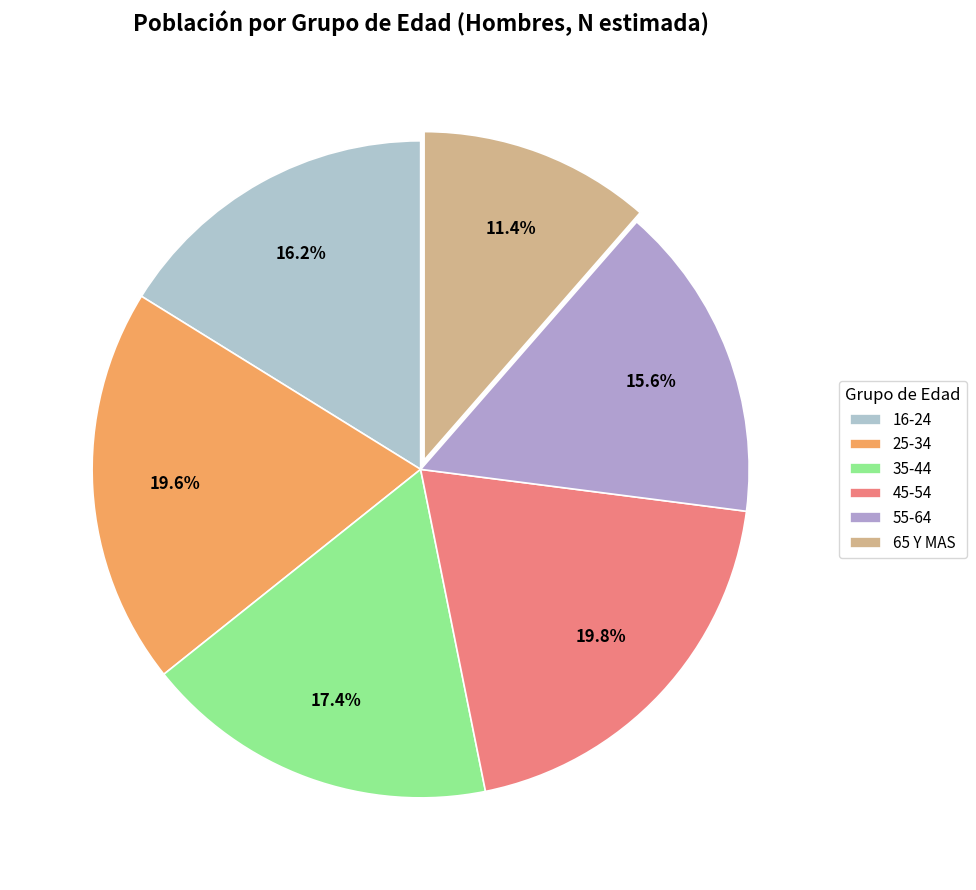

What is the change in value from 45-54 to 55-64?

-33018